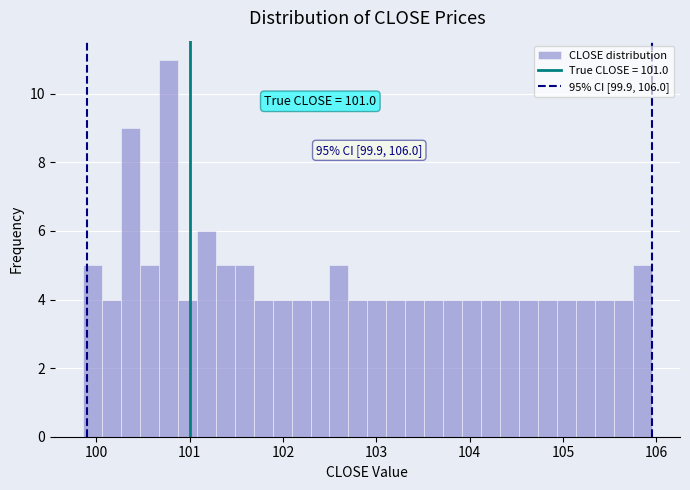

Read against the x-axis, roughly where is the centre of the tallest bar?

100.8